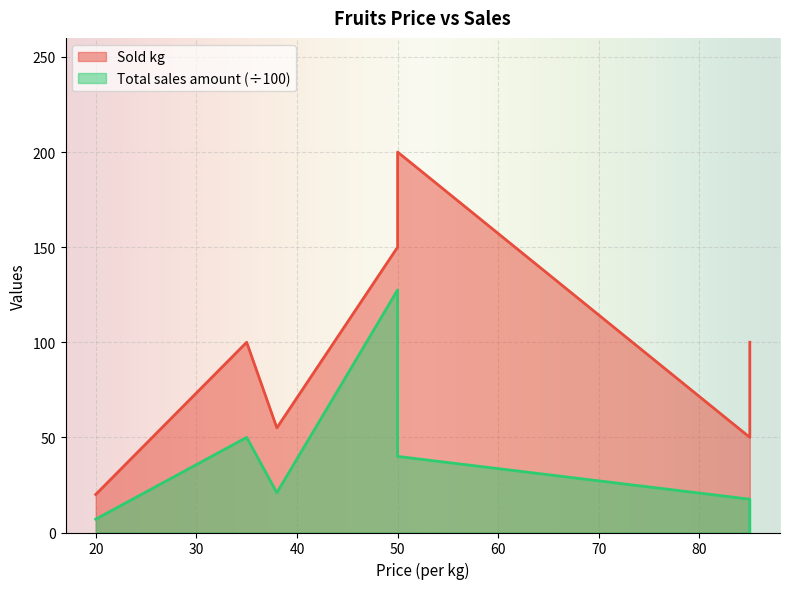

Reading left to right, list all the values displayed in this chart.

Sold kg: 20=20.0	35=100.0	38=55.0	50=150.0	50=200.0	85=50.0	85=100.0
Total sales amount: 20=7.0	35=50.0	38=20.9	50=127.5	50=40.0	85=17.5	85=0.0